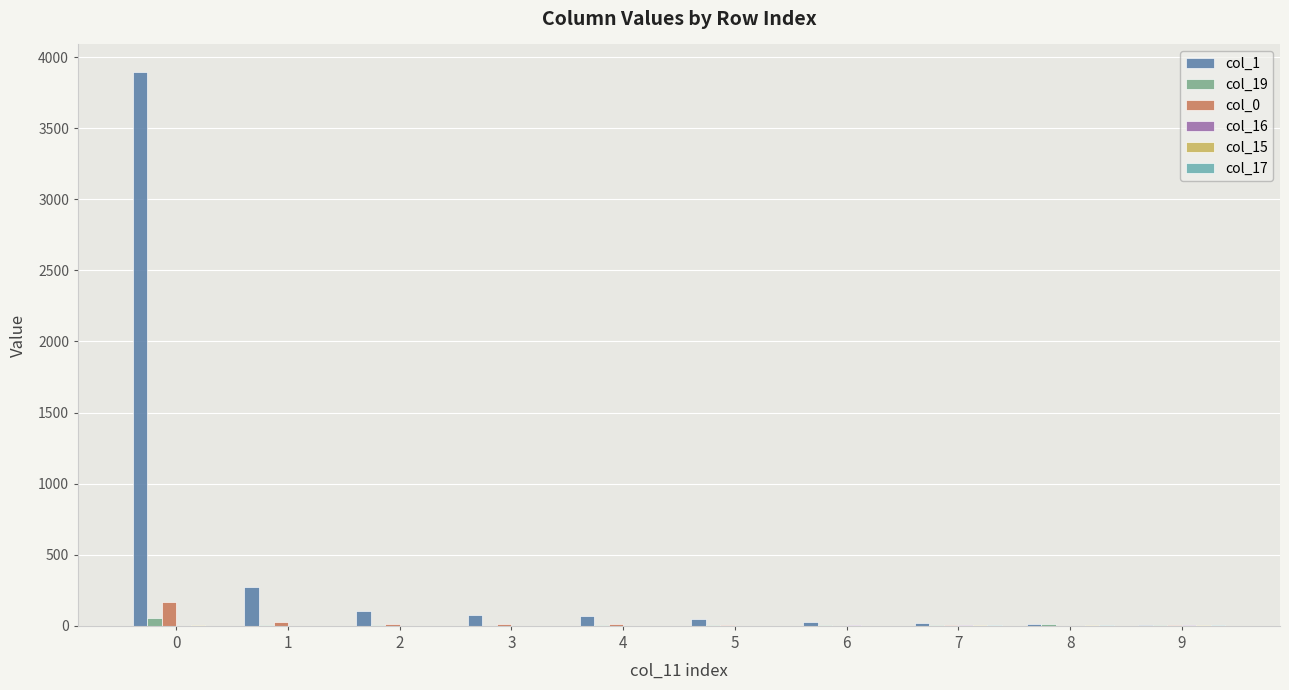

The value of col_0 at 0 is 166. True or false?

True